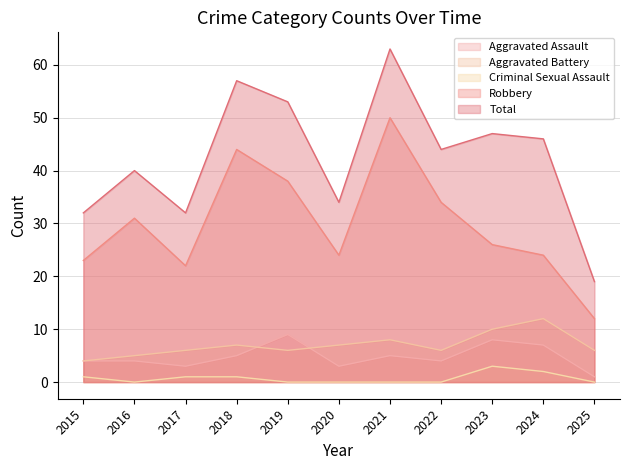

List the series in order of their peak value, lowest first.

Criminal Sexual Assault, Aggravated Assault, Aggravated Battery, Robbery, Total